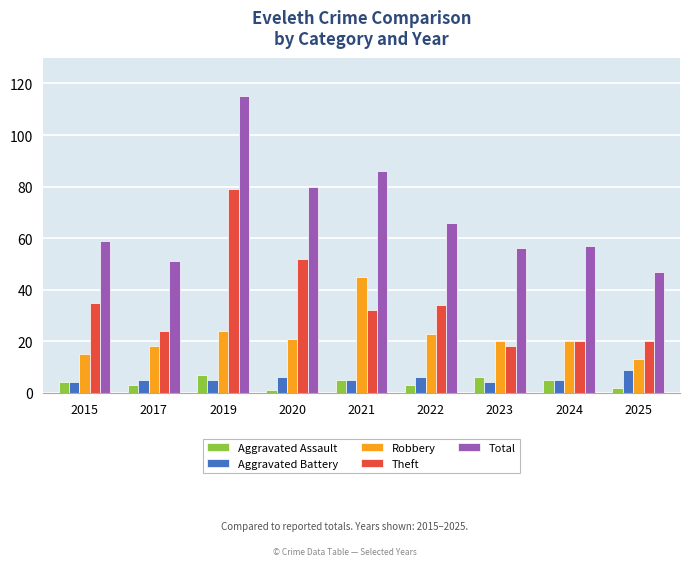

Reading right to left, extract all data points from this chart.

Aggravated Assault: 2025=2	2024=5	2023=6	2022=3	2021=5	2020=1	2019=7	2017=3	2015=4
Aggravated Battery: 2025=9	2024=5	2023=4	2022=6	2021=5	2020=6	2019=5	2017=5	2015=4
Robbery: 2025=13	2024=20	2023=20	2022=23	2021=45	2020=21	2019=24	2017=18	2015=15
Theft: 2025=20	2024=20	2023=18	2022=34	2021=32	2020=52	2019=79	2017=24	2015=35
Total: 2025=47	2024=57	2023=56	2022=66	2021=86	2020=80	2019=115	2017=51	2015=59